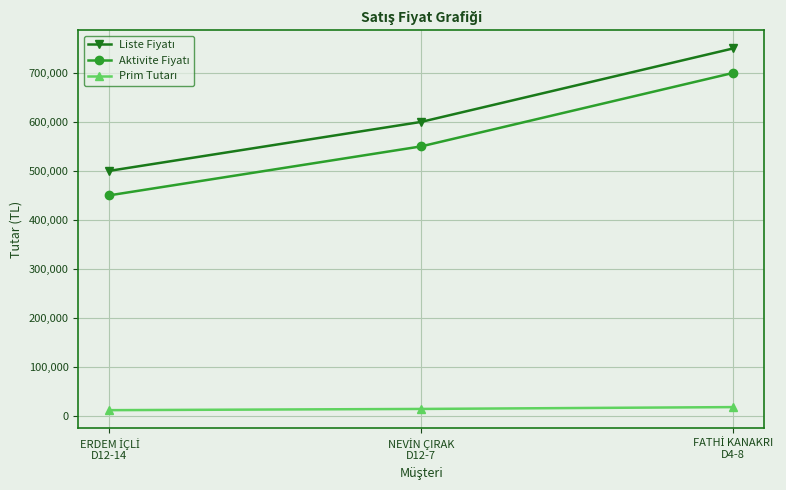

What is the maximum value shown in the chart?

750000